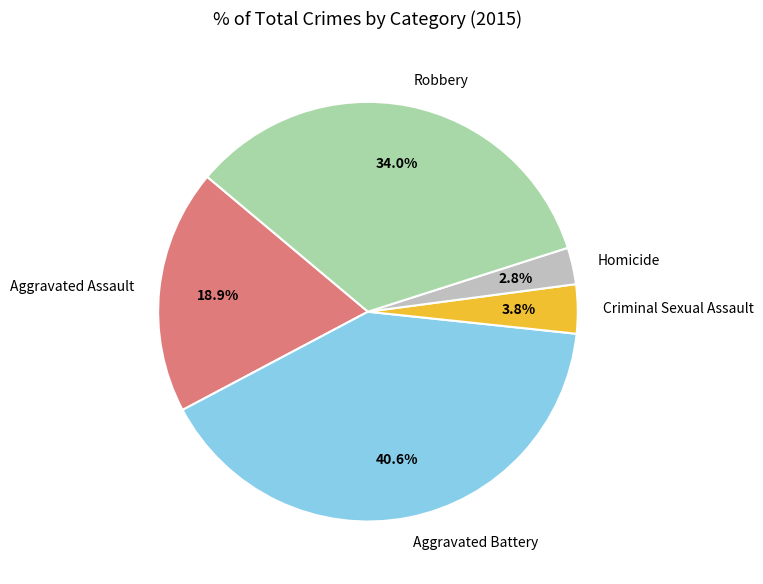

Count the number of slices in the pie.

5